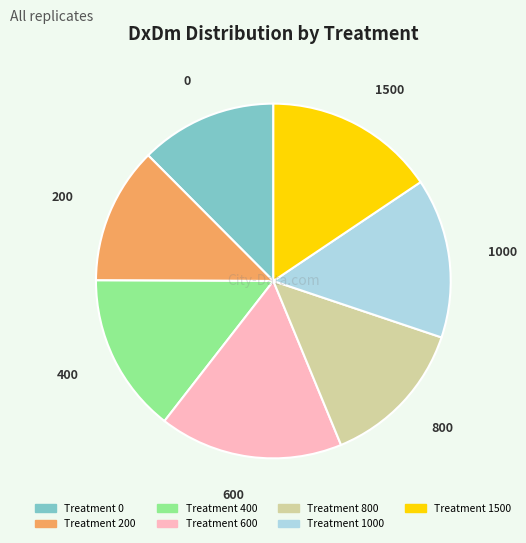

Count the number of slices in the pie.

7